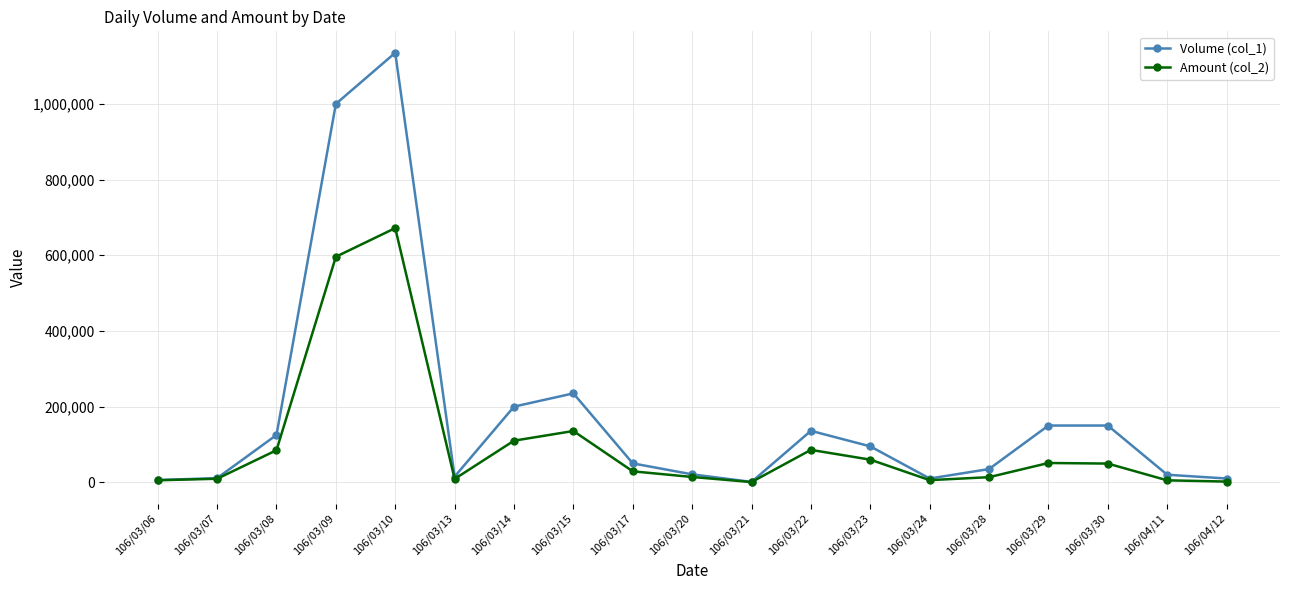

What is the difference between the highest and lowest values at 106/03/07?

1650